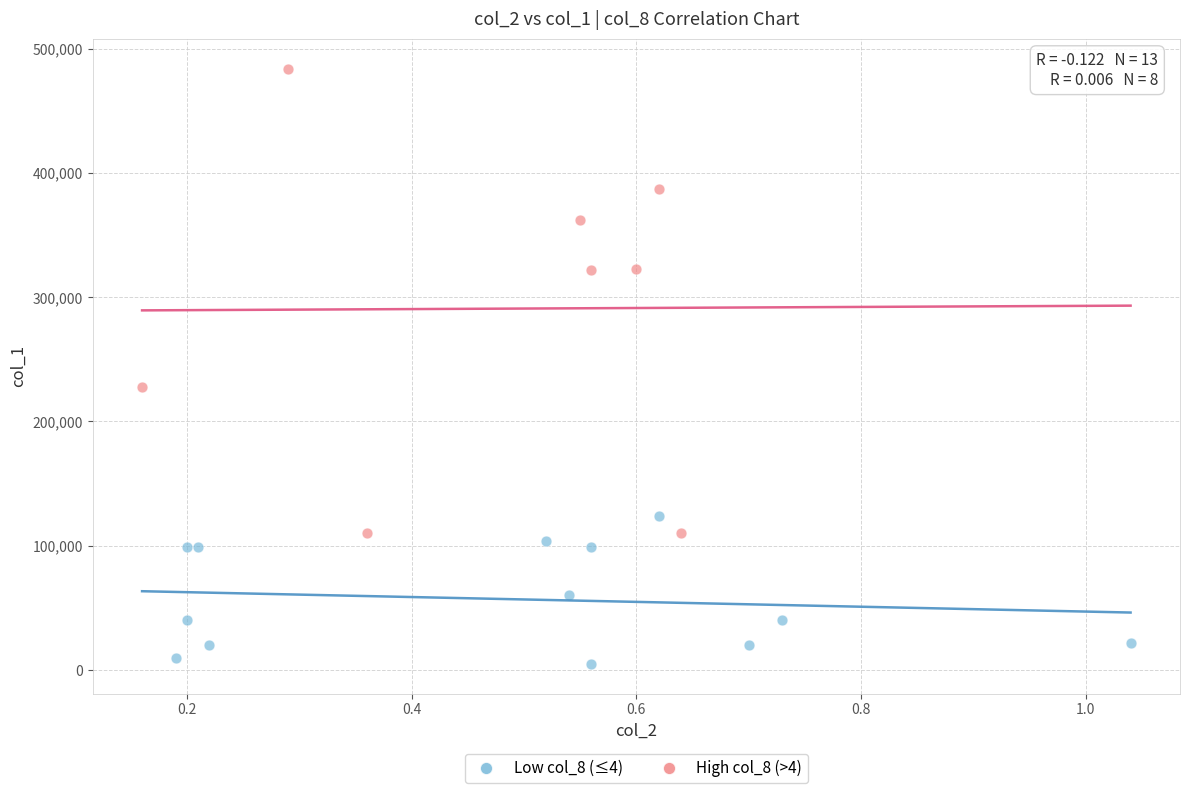

Which series reaches the maximum Y coordinate?

High col_8 (>4)